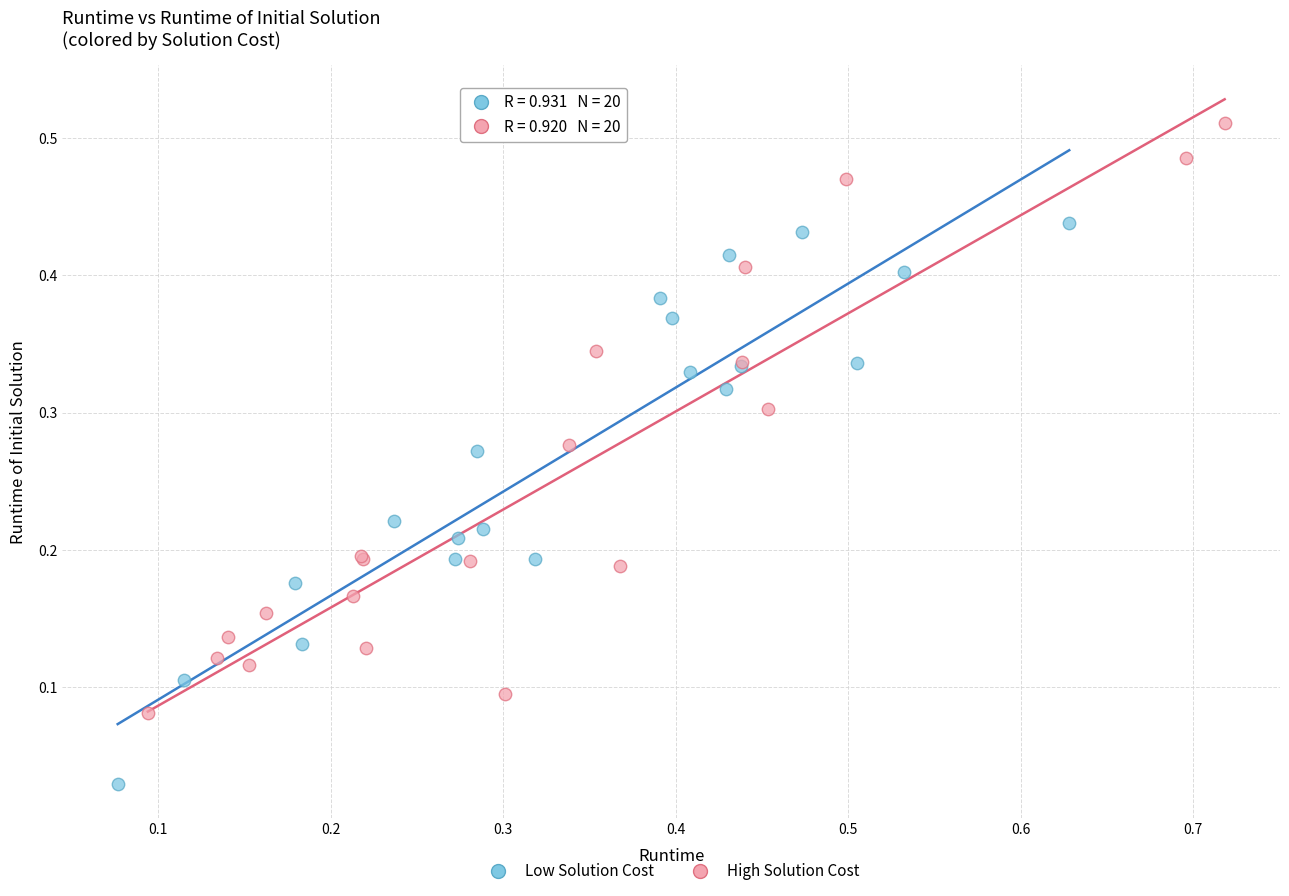

Which series reaches the maximum Y coordinate?

High Solution Cost